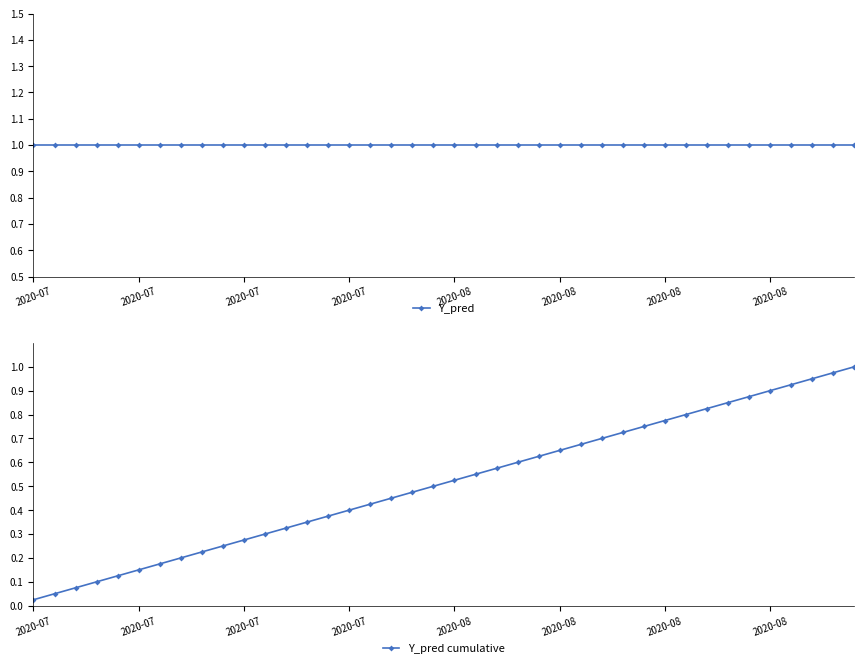

Reading left to right, extract all data points from this chart.

Y_pred: 1.0	1.0	1.0	1.0	1.0	1.0	1.0	1.0	1.0	1.0	1.0	1.0	1.0	1.0	1.0	1.0	1.0	1.0	1.0	1.0	1.0	1.0	1.0	1.0	1.0	1.0	1.0	1.0	1.0	1.0	1.0	1.0	1.0	1.0	1.0	1.0	1.0	1.0	1.0	1.0
Y_pred cumulative: 0.0	0.1	0.1	0.1	0.1	0.1	0.2	0.2	0.2	0.2	0.3	0.3	0.3	0.3	0.4	0.4	0.4	0.5	0.5	0.5	0.5	0.6	0.6	0.6	0.6	0.7	0.7	0.7	0.7	0.8	0.8	0.8	0.8	0.8	0.9	0.9	0.9	0.9	1.0	1.0